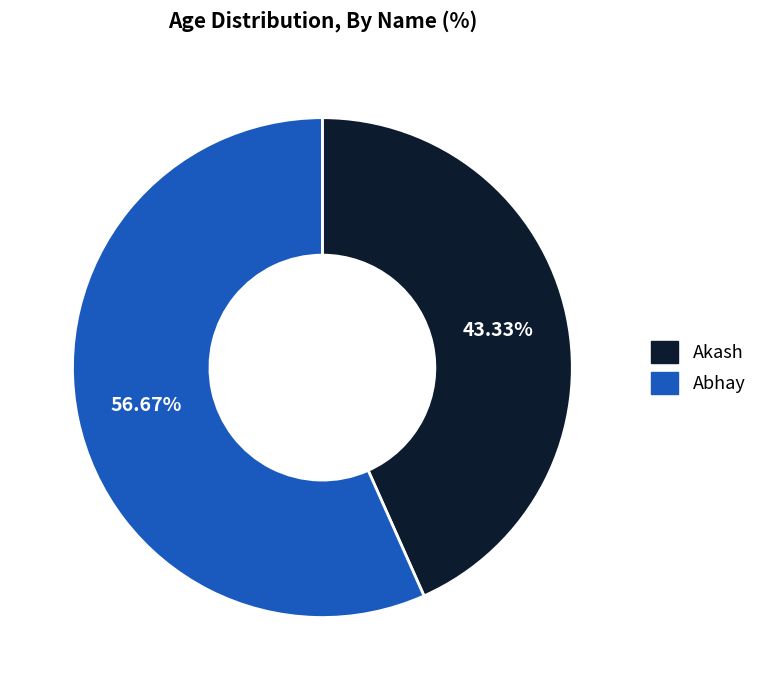

True or false: Akash accounts for 50% of the total.

False